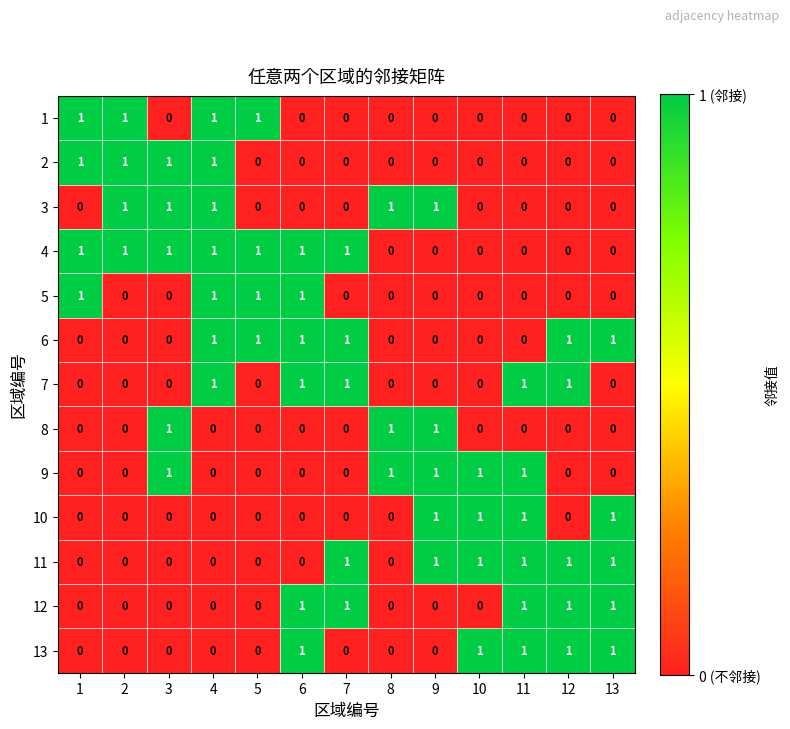

Count the 12 values in the range 0 to 1.

13